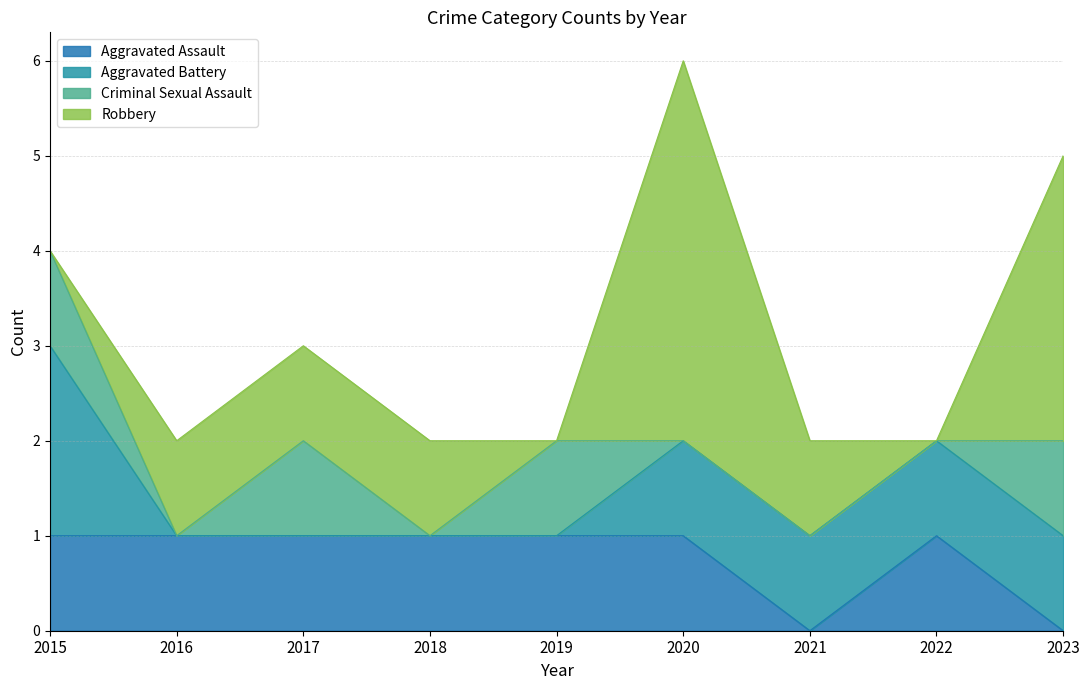

What is the sum of the Robbery values at 2022 and 2020?

4